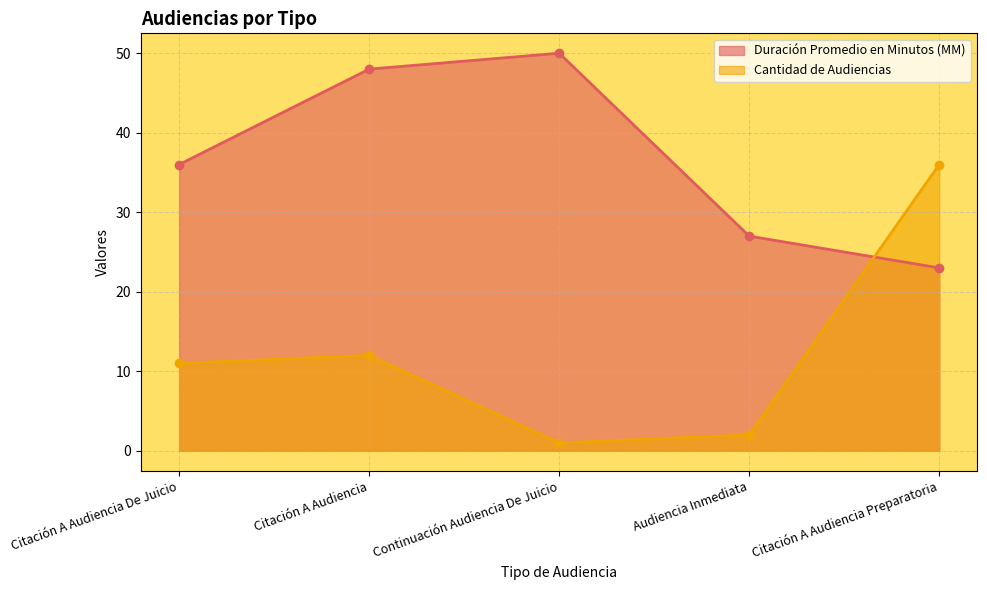

True or false: Duración Promedio en Minutos (MM) and Cantidad de Audiencias cross at least once.

True